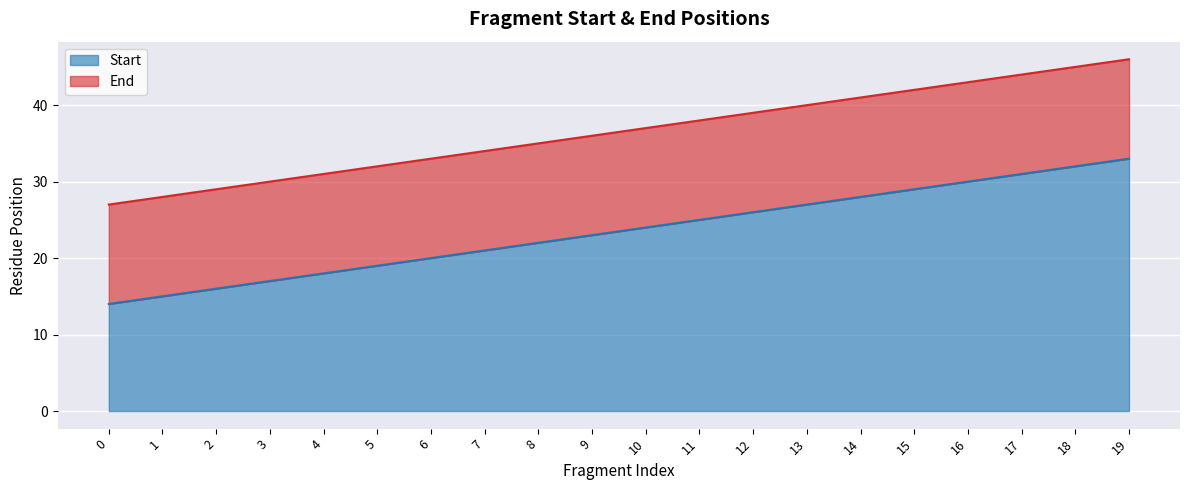

The Start series shows 13 at 11. True or false?

False